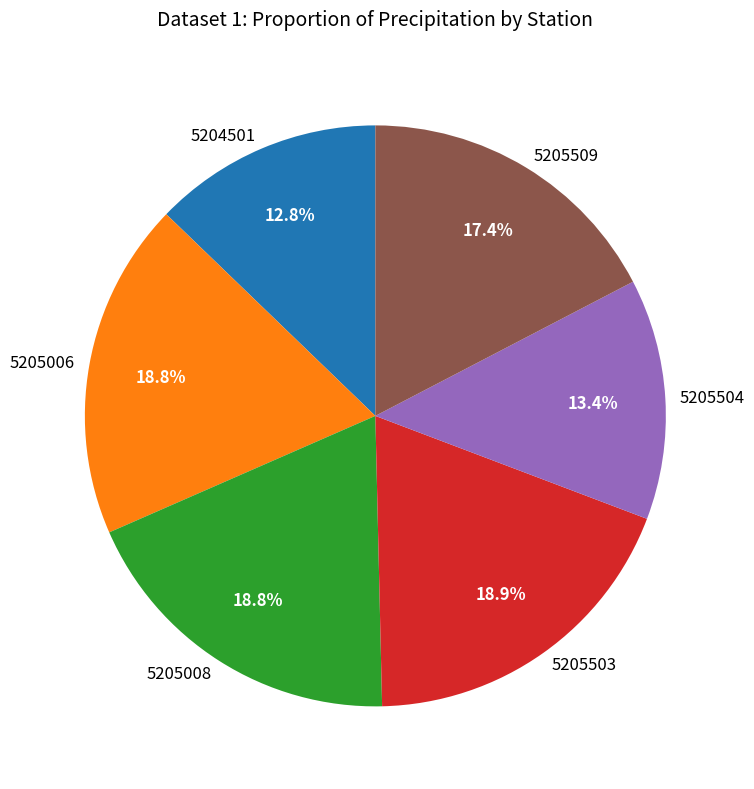

Is there any slice that represents more than half of the pie?

No